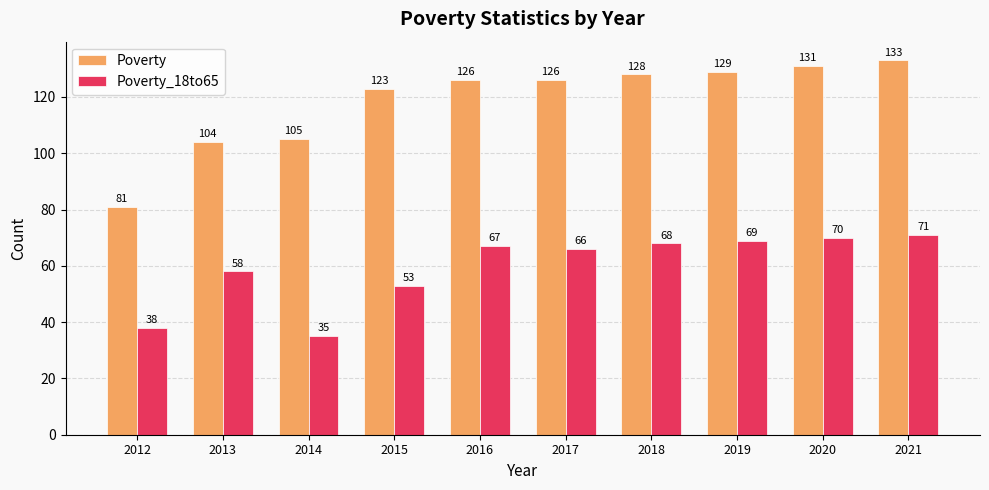

Read the Poverty value at 2019.

129